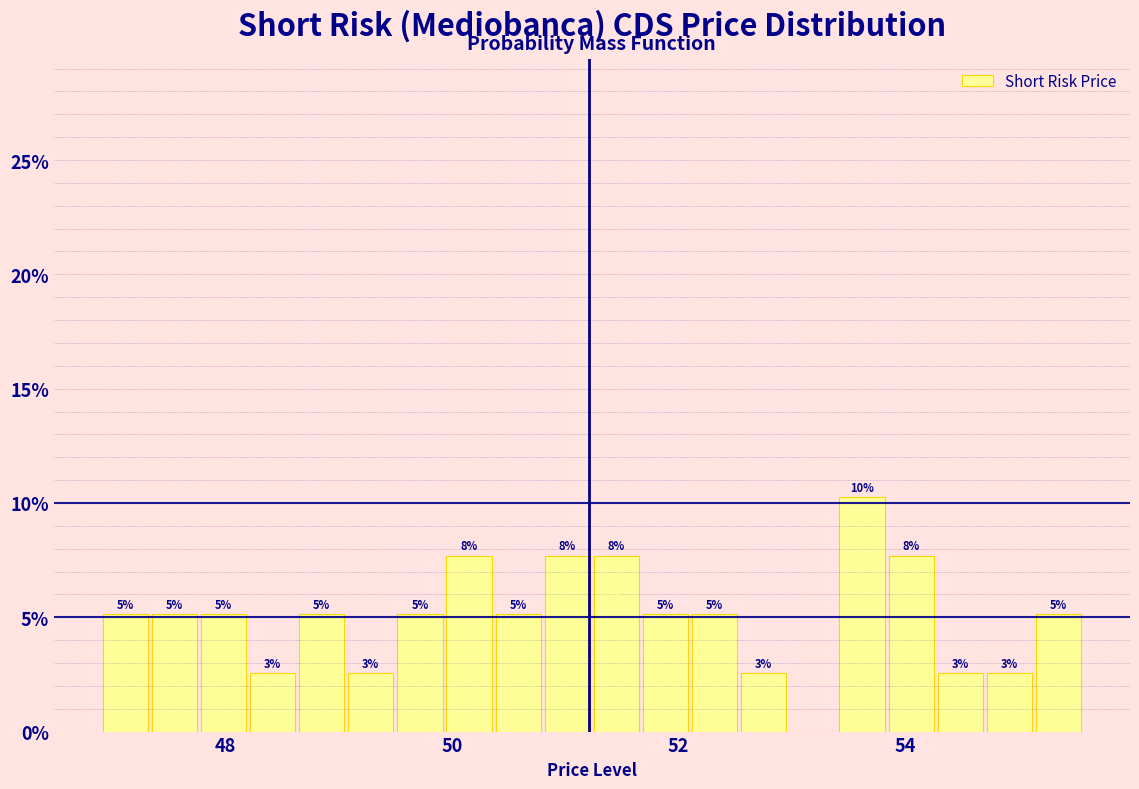

Around what value on the x-axis is the tallest bar? Give the approximate position of its centre, as read against the axis.

53.6